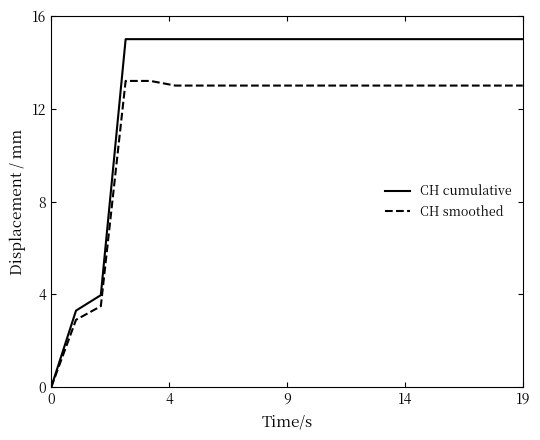

How many values in CH smoothed are above zero?

19